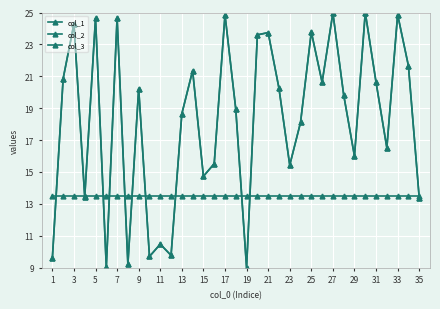

Does the chart have visible grid lines?

Yes